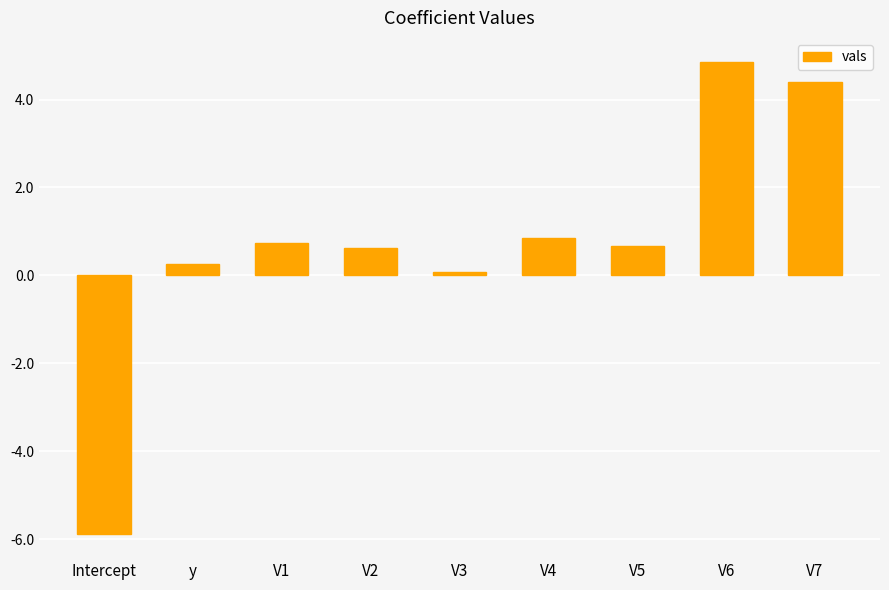

Between Intercept and V7, which is larger?

V7